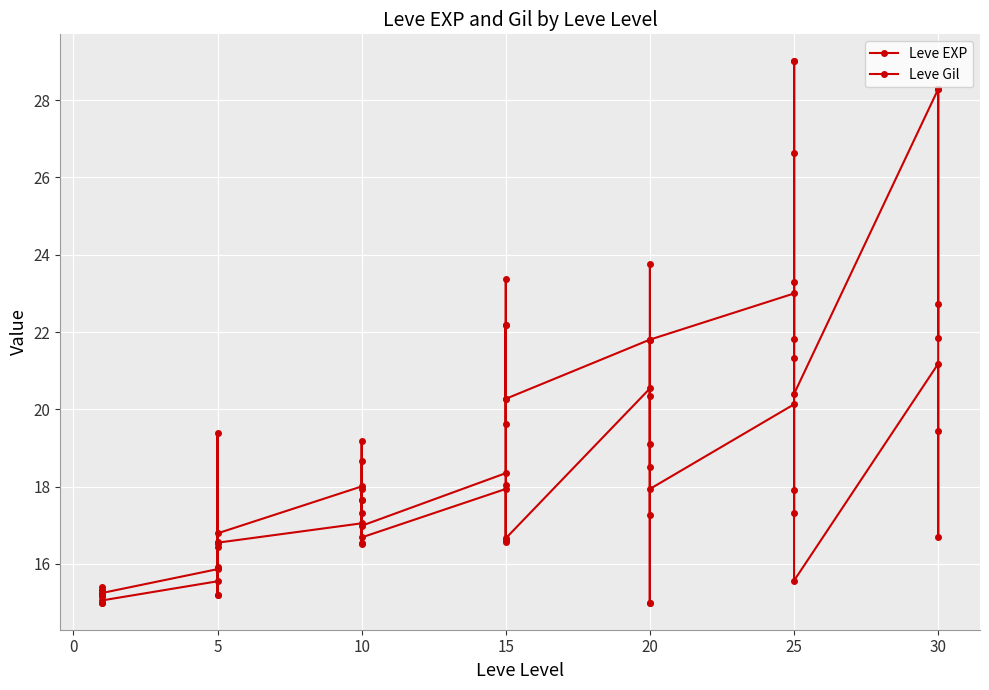

True or false: Leve EXP and Leve Gil cross at least once.

True